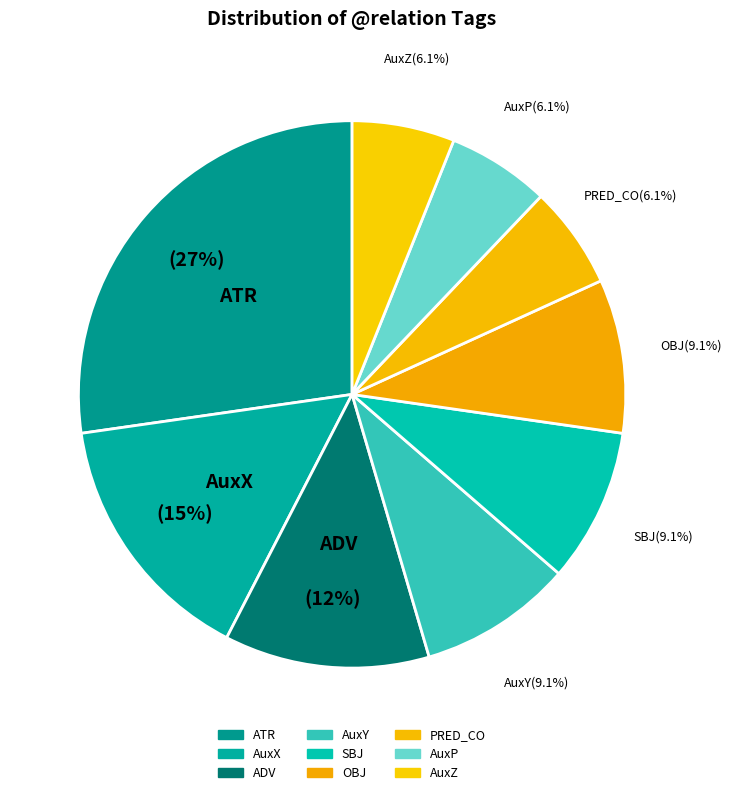

How many segments does this pie chart have?

9